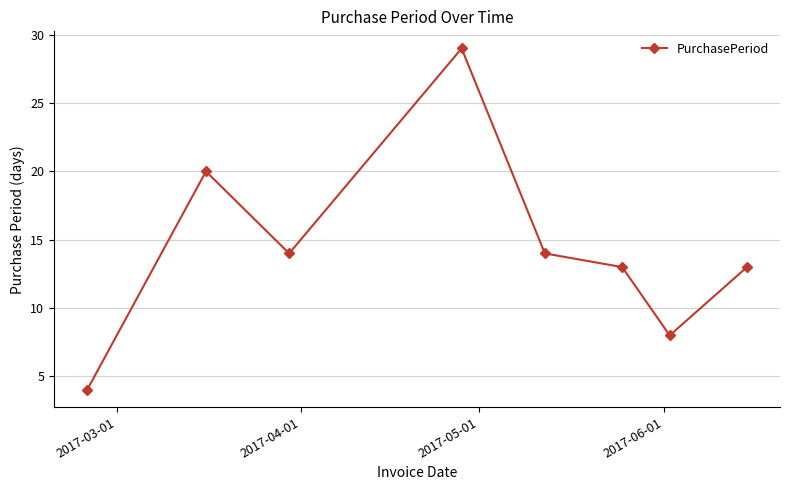

What is the maximum value shown in the chart?

29